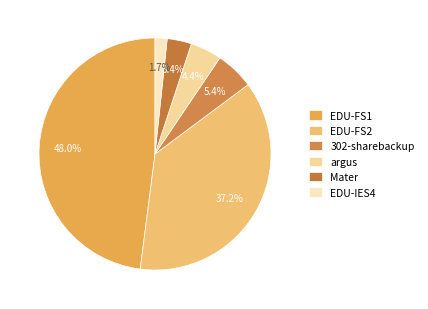

The Mater slice represents 3% of the pie. True or false?

True